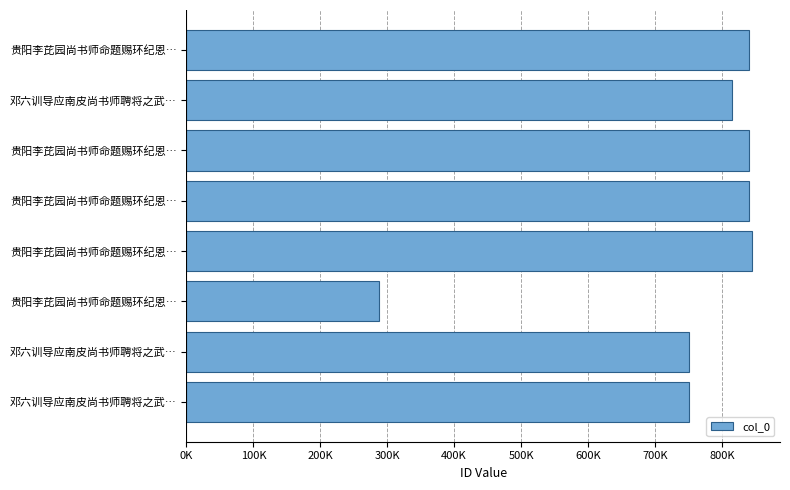

Does the chart contain any negative values?

No